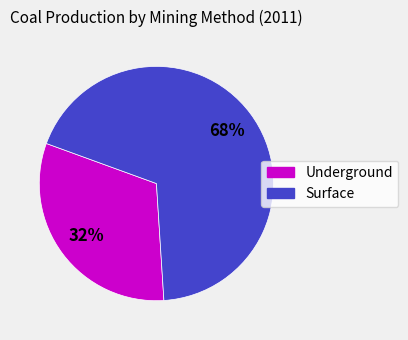

The Underground slice represents 45% of the pie. True or false?

False